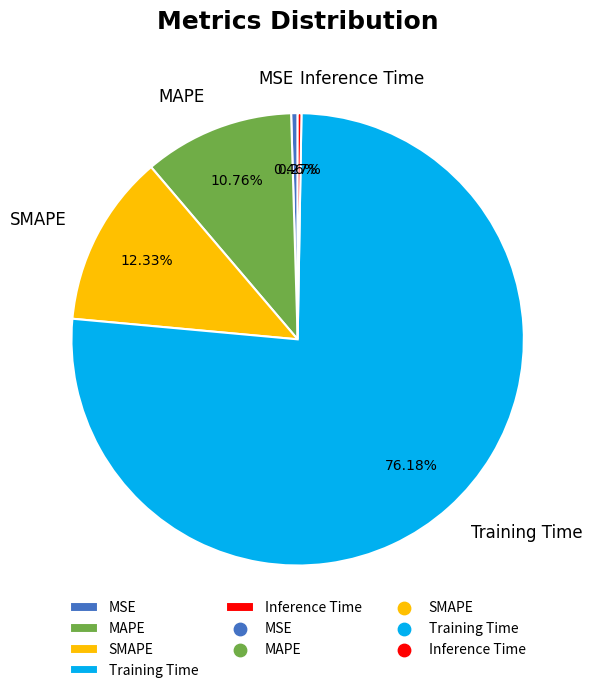

Is it true that Training Time is 90% of the pie?

False